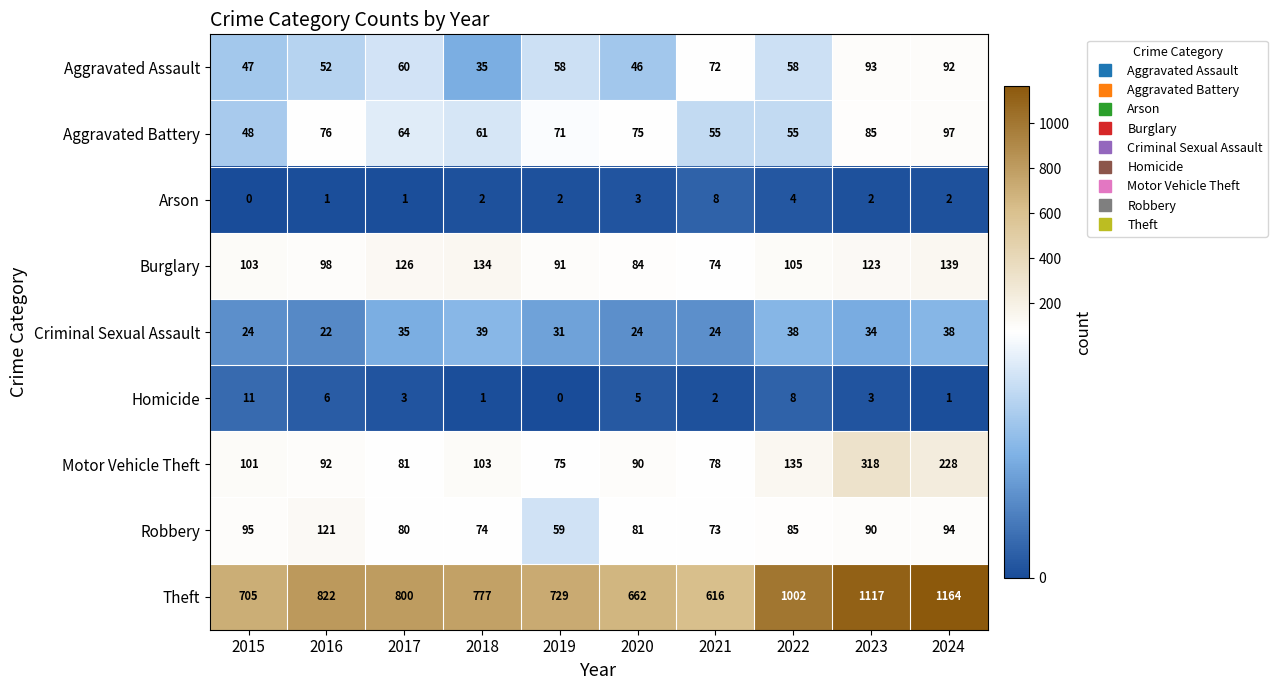

How many series are shown in this chart?

9